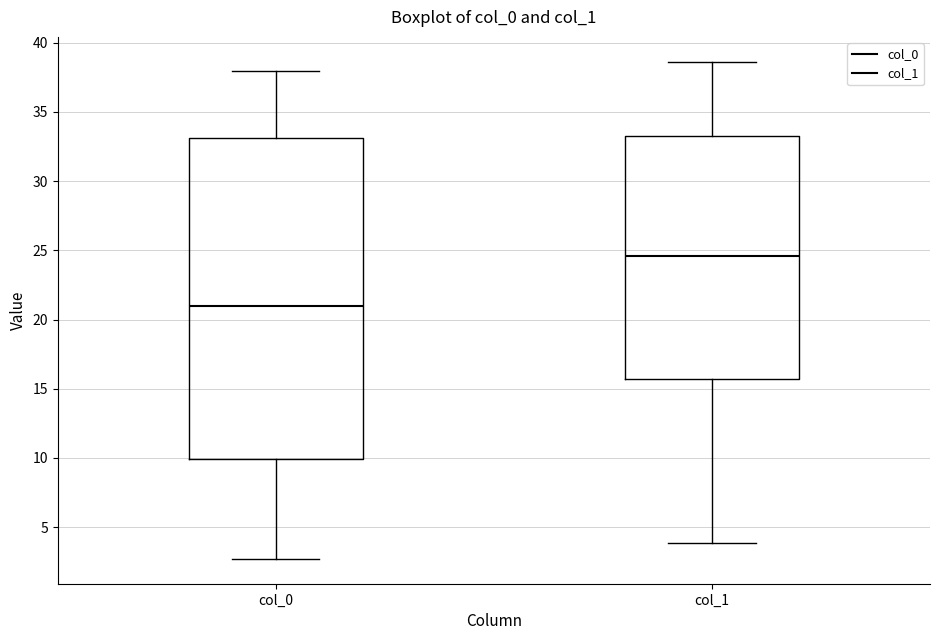

Which box's median line is the highest?

col_1